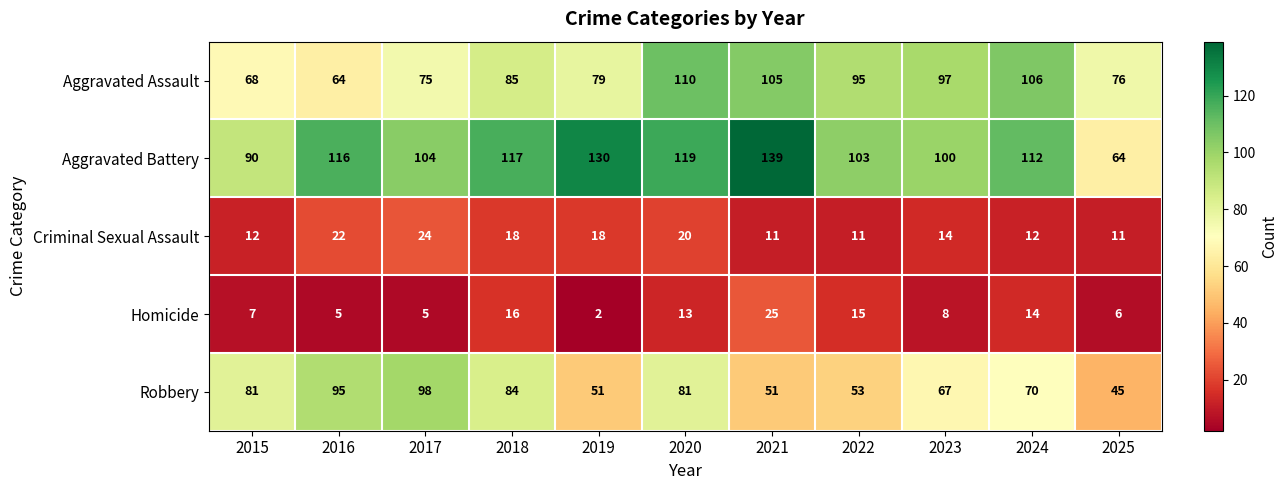

What value does the Homicide series have at 2020?

13